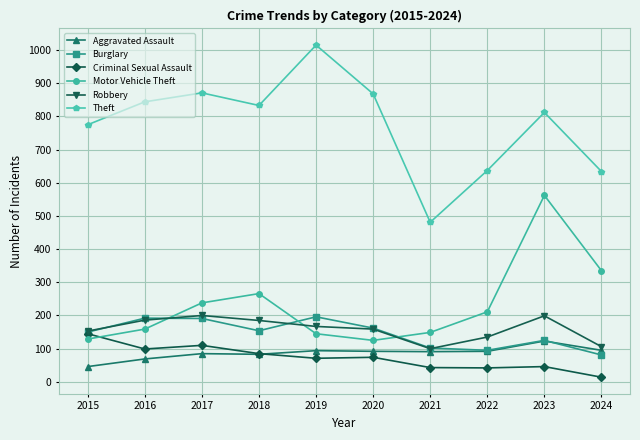

What is the total value across all series at 2021?

966